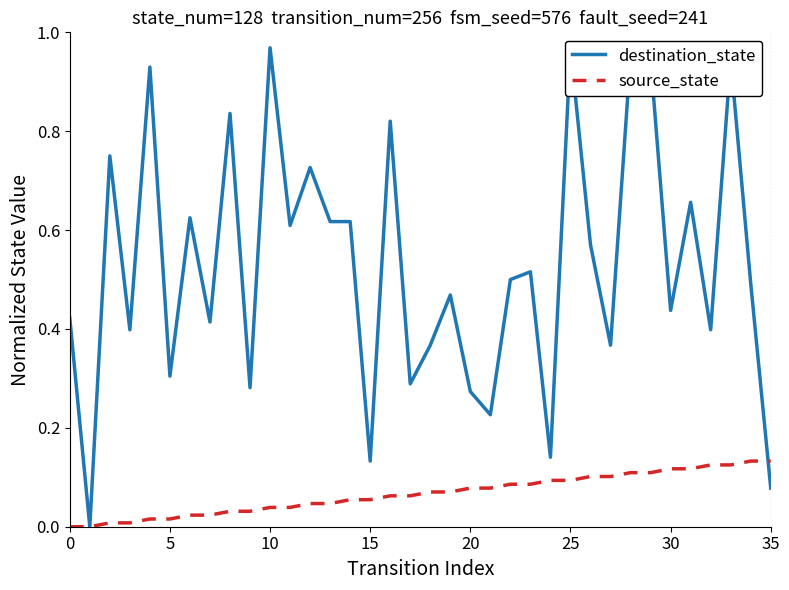

What is the sum of the source_state values at 29 and 16?

0.2